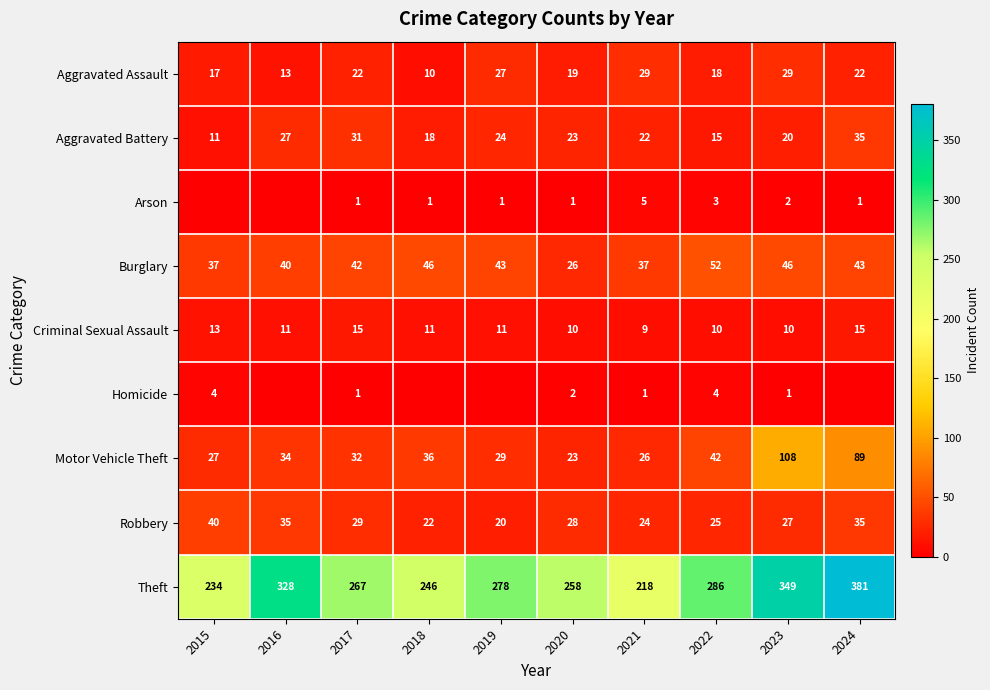

What is the sum of the Burglary values at 2021 and 2016?

77